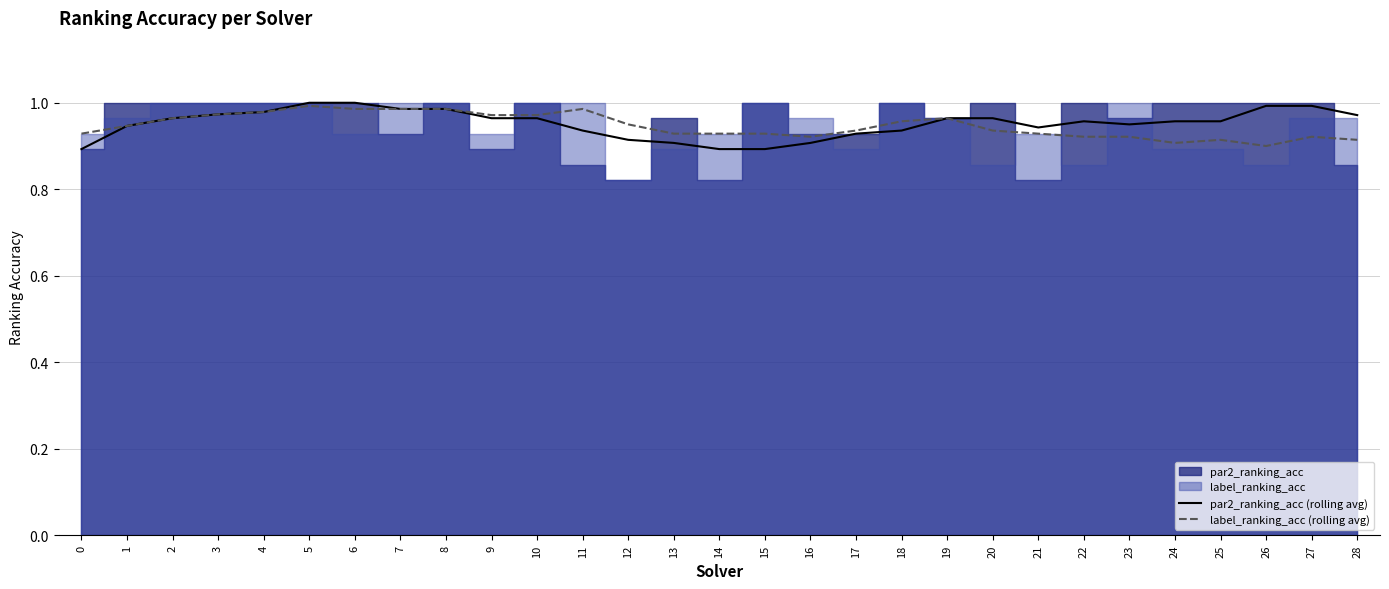

Reading left to right, what are all the values shown in this chart?

par2_ranking_acc (rolling avg): 0.9	0.9	1.0	1.0	1.0	1.0	1.0	1.0	1.0	1.0	1.0	0.9	0.9	0.9	0.9	0.9	0.9	0.9	0.9	1.0	1.0	0.9	1.0	0.9	1.0	1.0	1.0	1.0	1.0
label_ranking_acc (rolling avg): 0.9	0.9	1.0	1.0	1.0	1.0	1.0	1.0	1.0	1.0	1.0	1.0	0.9	0.9	0.9	0.9	0.9	0.9	1.0	1.0	0.9	0.9	0.9	0.9	0.9	0.9	0.9	0.9	0.9